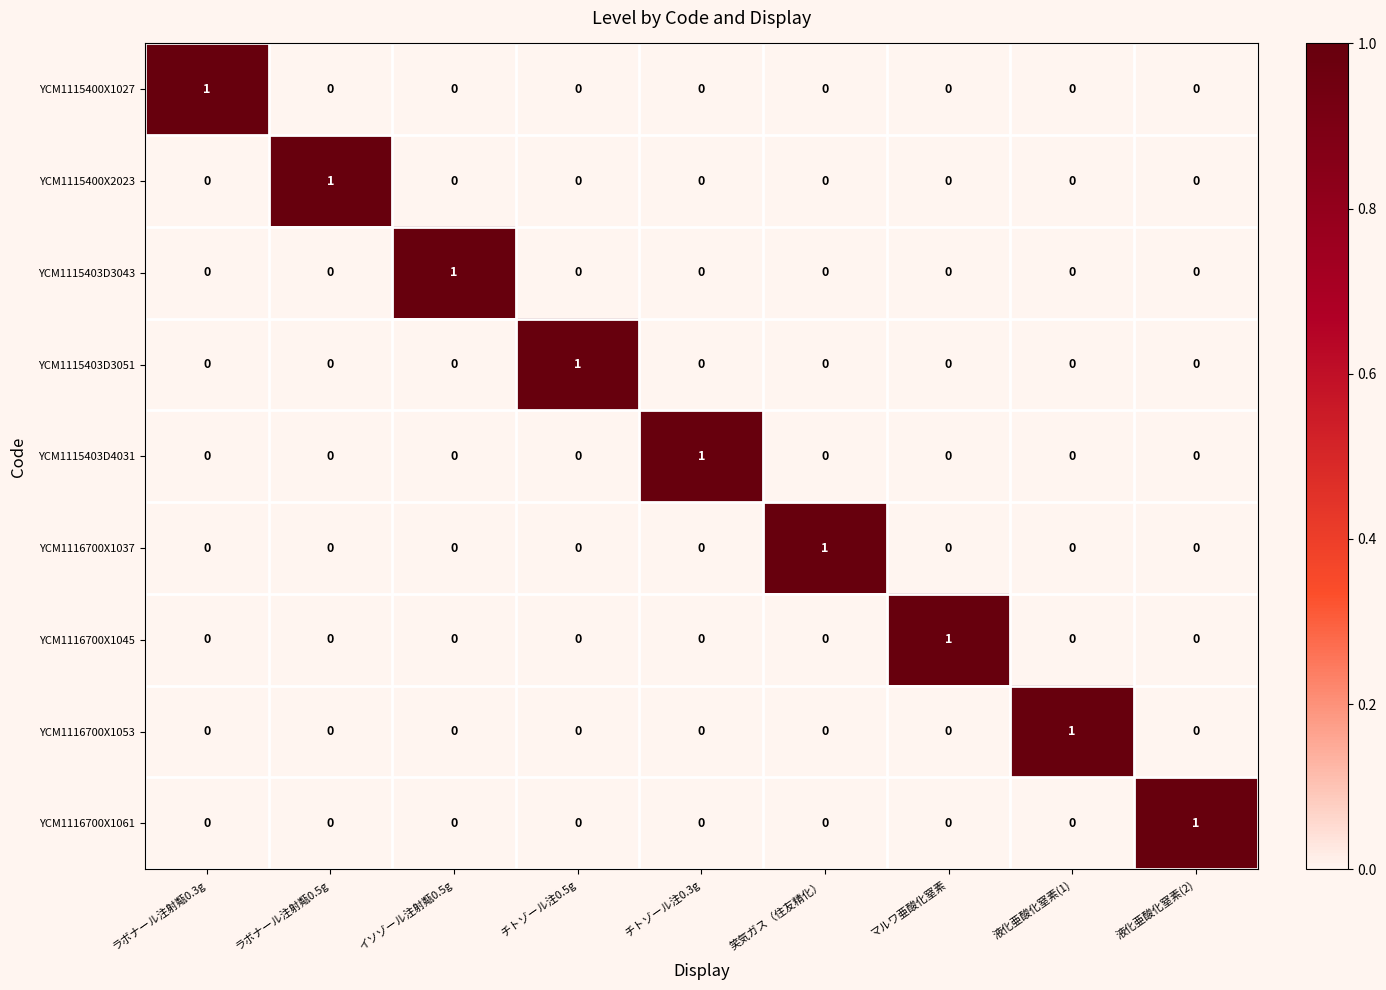

The value of YCM1115403D3043 at チトゾール注0.5g is 1. True or false?

False